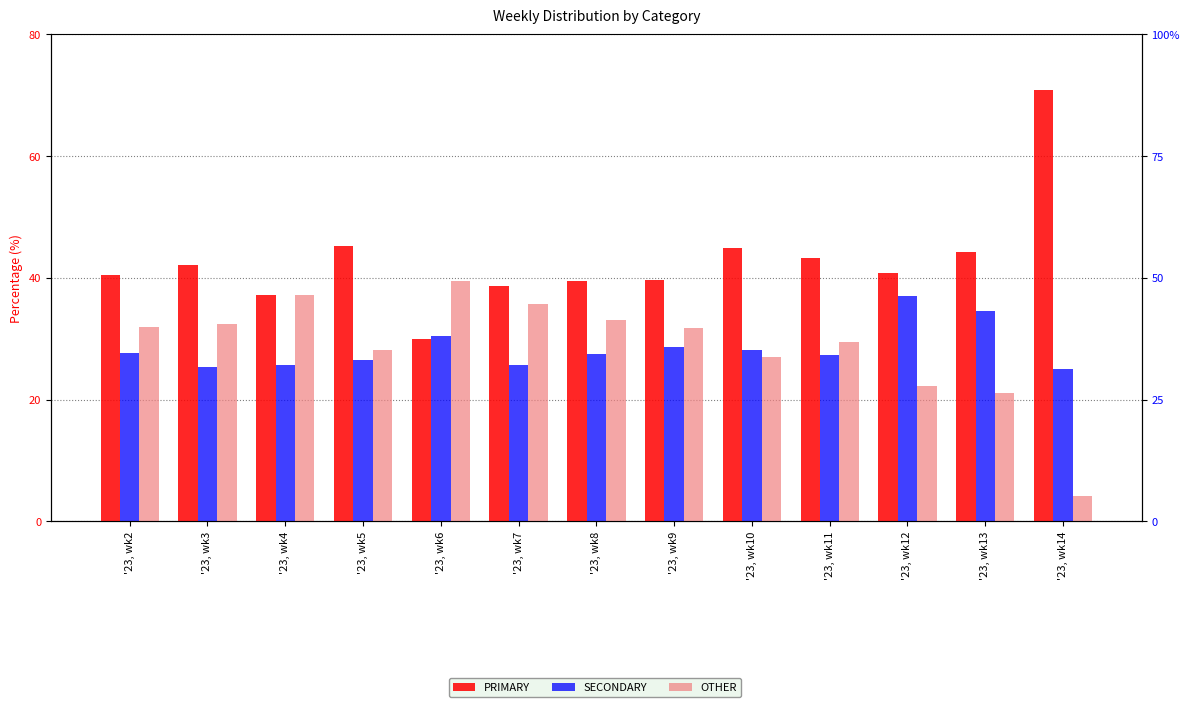

Reading right to left, what are all the values shown in this chart?

PRIMARY: '23, wk14=70.8	'23, wk13=44.2	'23, wk12=40.8	'23, wk11=43.2	'23, wk10=44.8	'23, wk9=39.7	'23, wk8=39.4	'23, wk7=38.6	'23, wk6=30.0	'23, wk5=45.3	'23, wk4=37.1	'23, wk3=42.2	'23, wk2=40.4
SECONDARY: '23, wk14=25.0	'23, wk13=34.6	'23, wk12=36.9	'23, wk11=27.3	'23, wk10=28.1	'23, wk9=28.6	'23, wk8=27.4	'23, wk7=25.6	'23, wk6=30.4	'23, wk5=26.6	'23, wk4=25.7	'23, wk3=25.3	'23, wk2=27.6
OTHER: '23, wk14=4.2	'23, wk13=21.2	'23, wk12=22.2	'23, wk11=29.5	'23, wk10=27.1	'23, wk9=31.7	'23, wk8=33.2	'23, wk7=35.8	'23, wk6=39.5	'23, wk5=28.1	'23, wk4=37.1	'23, wk3=32.5	'23, wk2=32.0